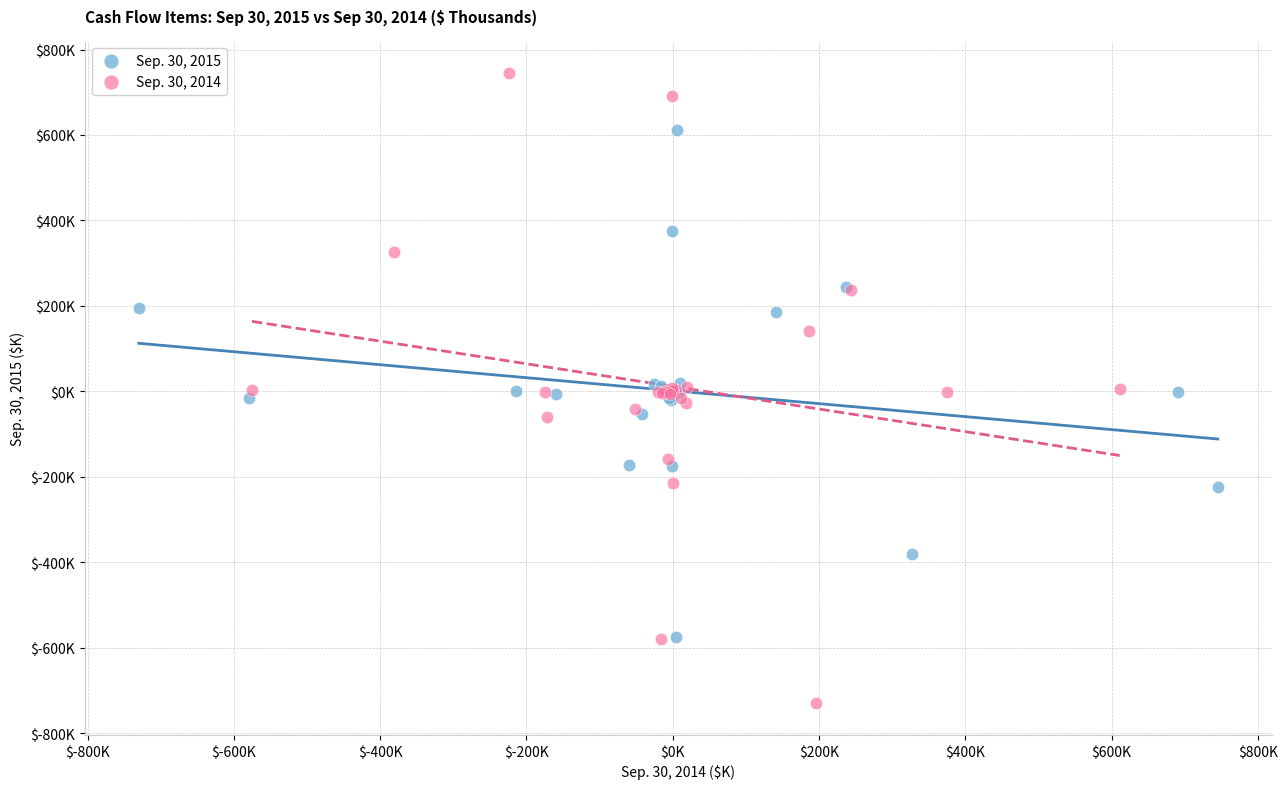

What are all the series names shown in the legend?

Sep. 30, 2015, Sep. 30, 2014